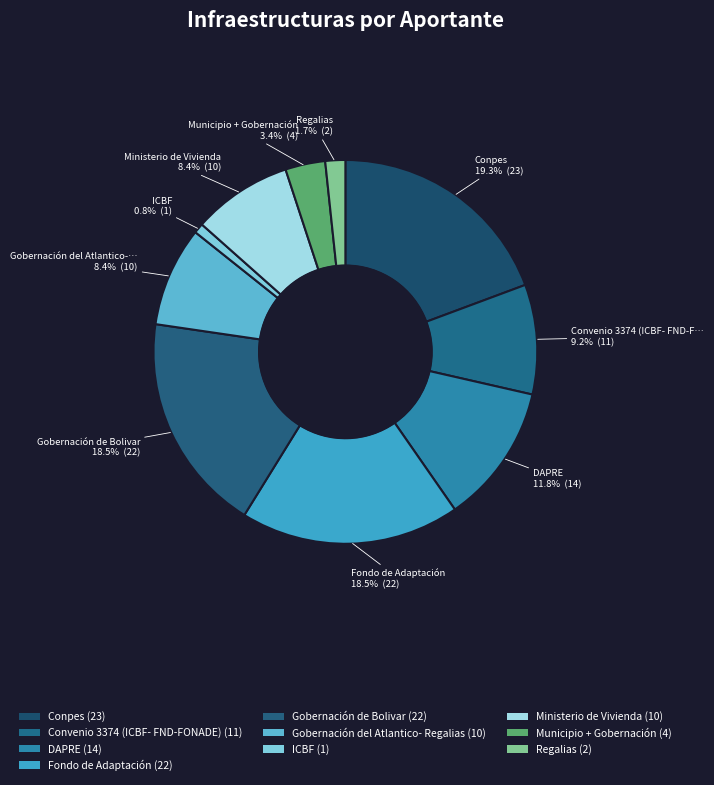

Is there any slice that represents more than half of the pie?

No